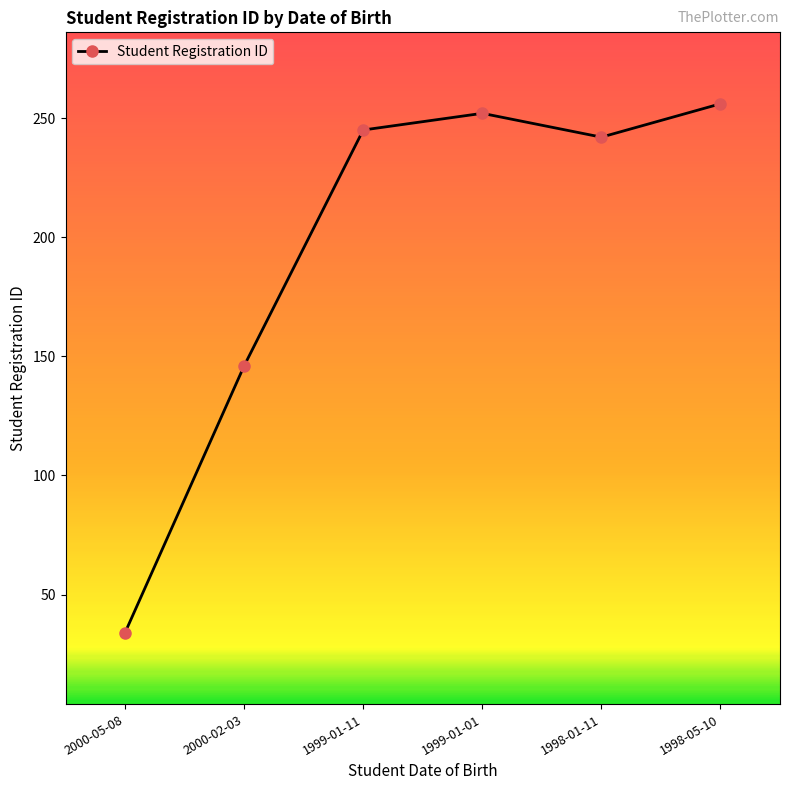

Approximately how many times larger is the value at 1998-01-11 compared to 1998-05-10?

0.9